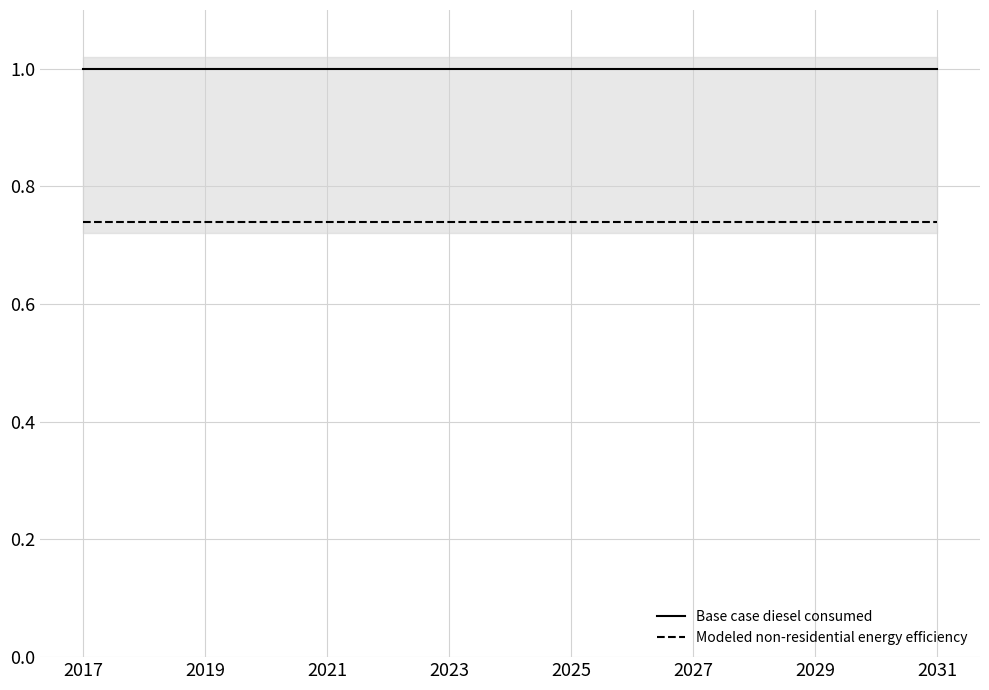

True or false: Modeled non-residential energy efficiency and Base case diesel consumed intersect in this chart.

False